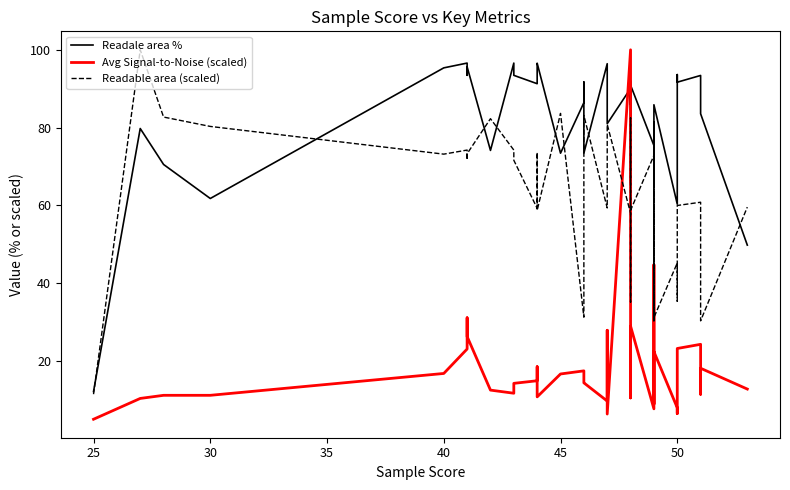

Reading left to right, what are all the values shown in this chart?

Readale area %: 12.2	79.8	70.5	61.8	95.4	96.6	93.5	95.6	74.2	96.6	93.4	91.3	96.2	96.6	73.4	86.4	91.7	73.5	96.4	93.0	81.0	90.1	85.9	92.0	65.9	90.9	75.4	81.4	65.0	82.4	85.9	60.3	91.3	93.6	91.7	93.4	92.5	86.2	83.6	49.8
Avg Signal-to-Noise (scaled): 5.1	10.4	11.2	11.2	16.8	23.1	31.1	26.3	12.6	11.8	14.3	15.0	18.6	10.8	16.7	17.5	14.6	14.4	9.8	27.9	6.4	100.0	10.6	17.8	26.1	29.0	7.8	11.6	44.8	9.0	22.5	8.0	6.6	19.4	23.3	24.3	11.5	13.9	18.2	12.8
Readable area (scaled): 11.5	100.0	82.7	80.3	73.2	74.2	71.7	73.3	82.3	74.2	71.6	59.3	73.6	58.7	83.7	31.3	59.3	83.1	59.4	60.3	80.8	58.0	35.2	59.2	82.5	58.7	72.9	30.3	65.0	30.4	31.2	45.2	35.4	58.5	60.0	60.8	37.7	35.4	30.4	59.6